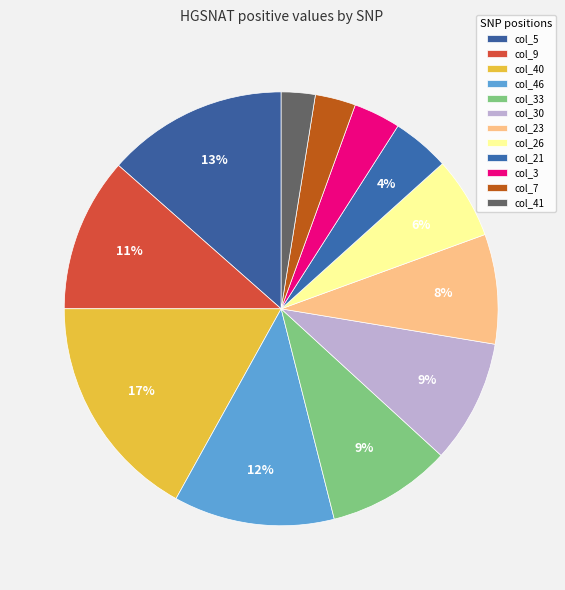

Is the sum of col_3 and col_5 greater than half?

No